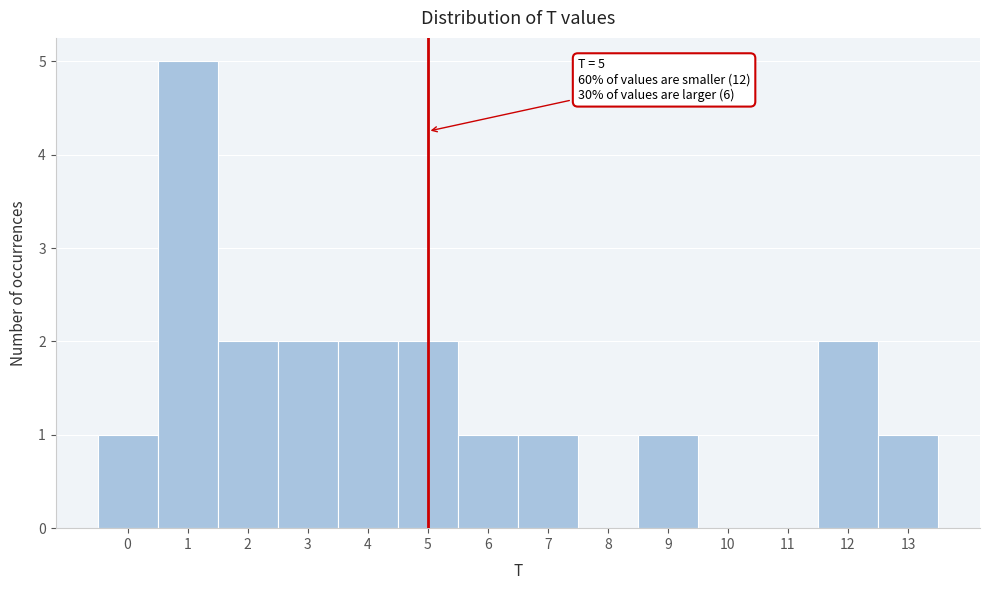

Which range on the x-axis has the tallest bar?

0.5 to 1.5